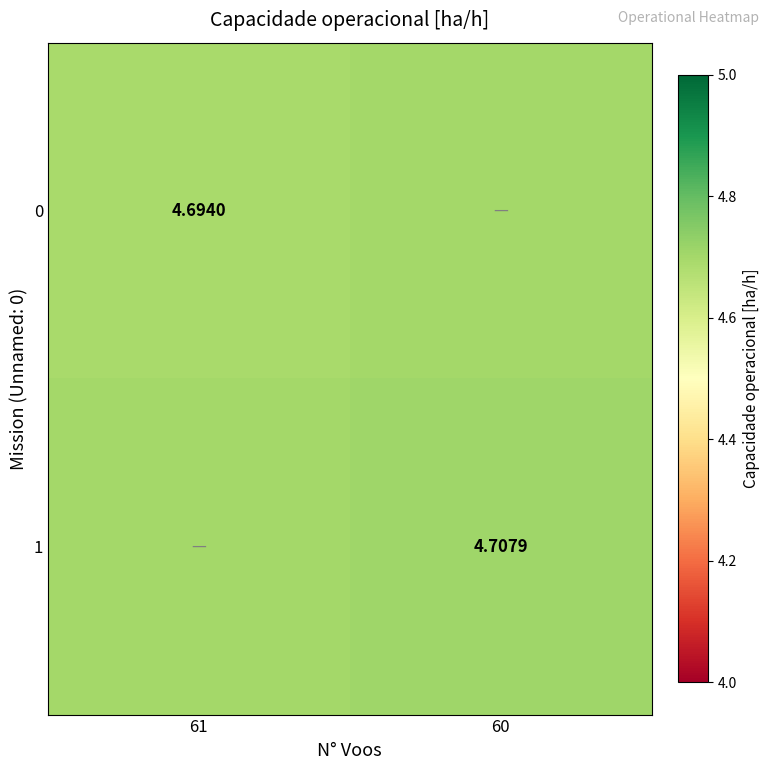

Is the value of 1 at 60 greater than the value of 0 at 61?

Yes